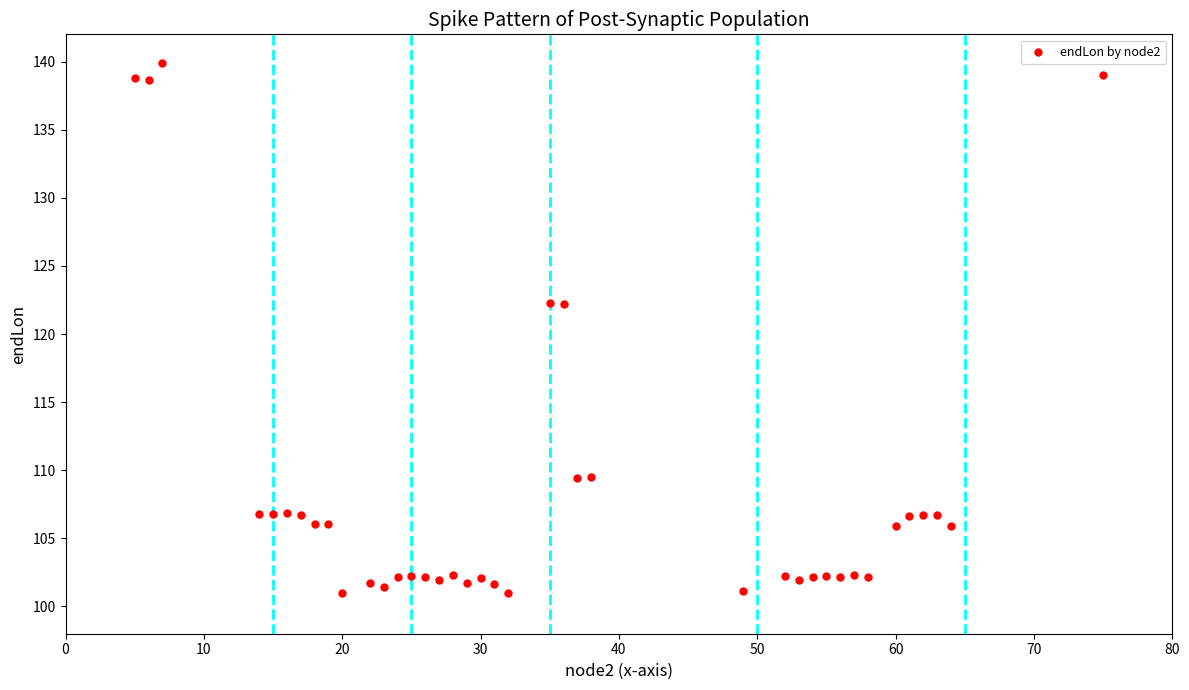

What is the range of X values (max minus min)?

70.0